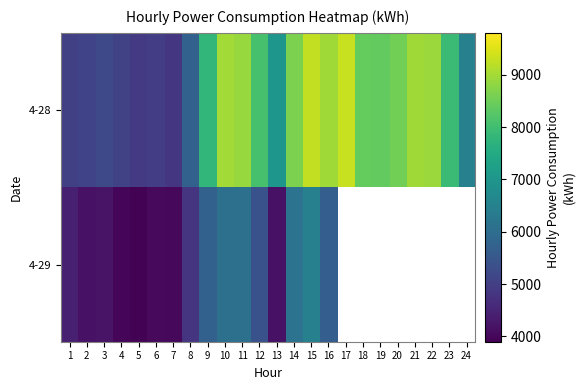

Count the number of data series in this chart.

2